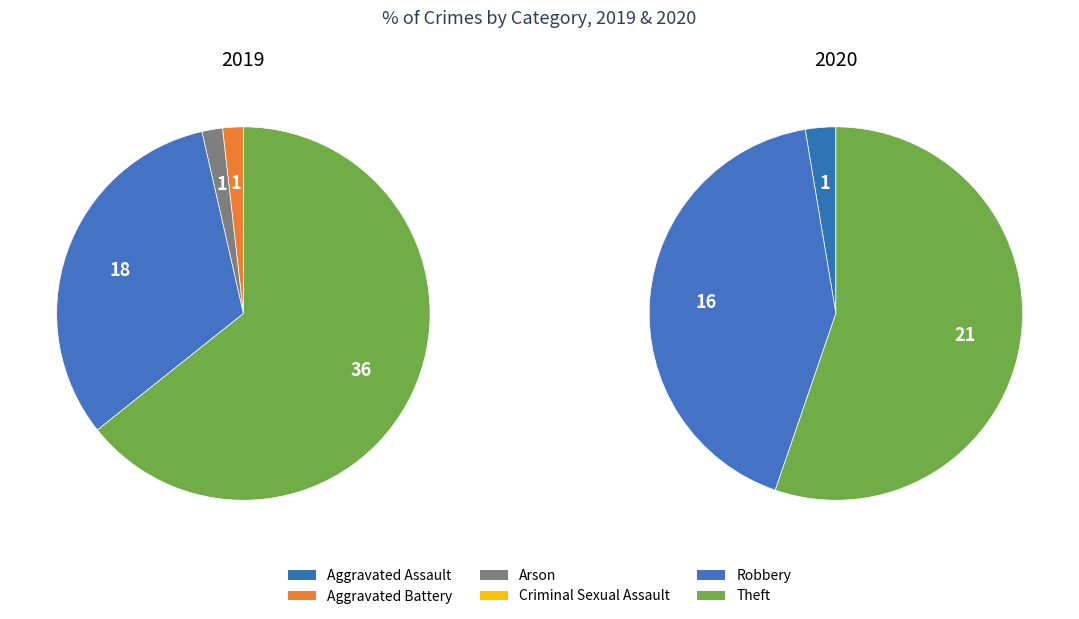

Is it true that 2 is 1% of the pie?

False